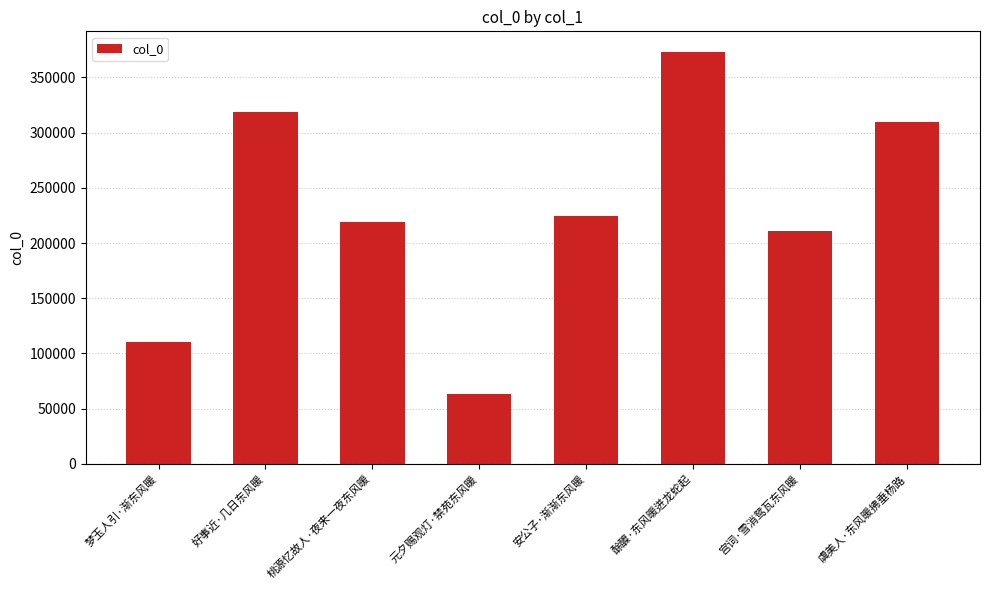

What is the sum of all values?

1830004